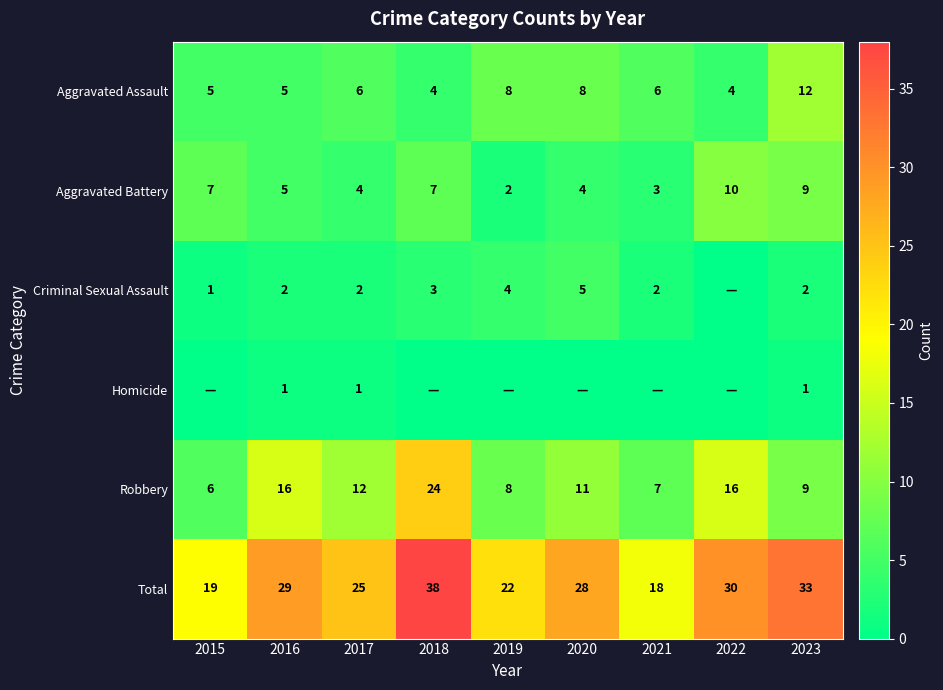

The Robbery series shows 25 at 2022. True or false?

False